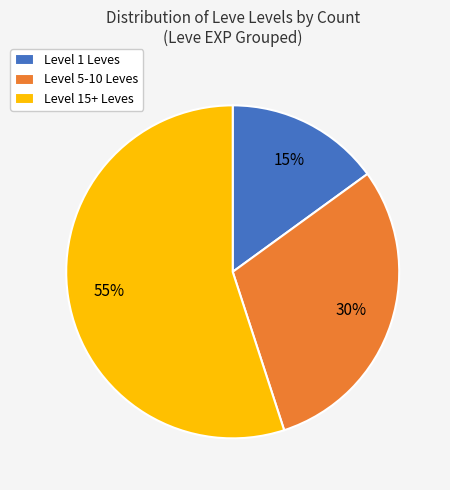

Count the number of slices in the pie.

3